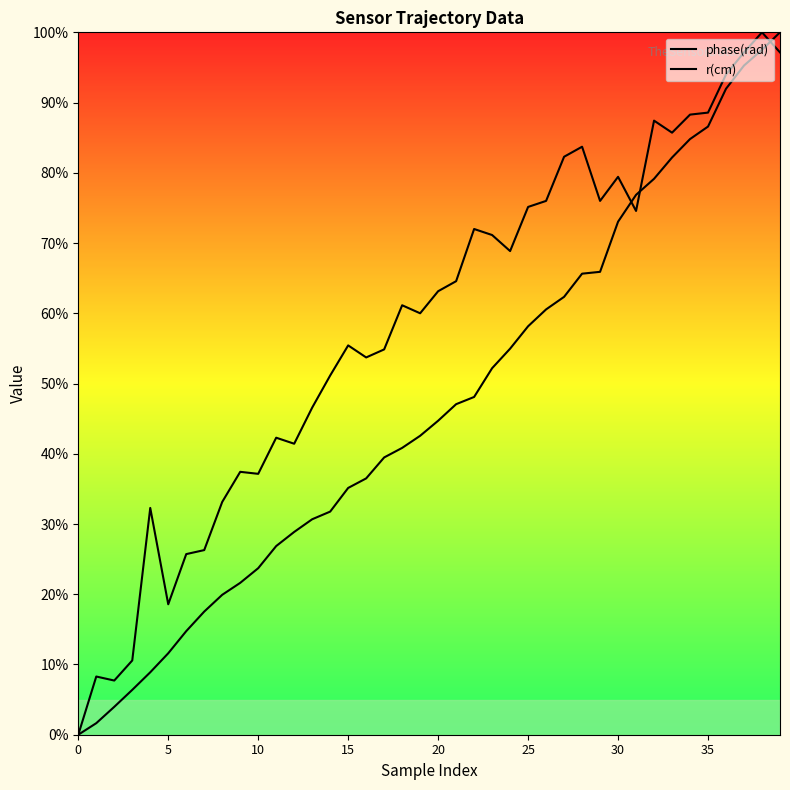

True or false: r(cm) and phase(rad) intersect in this chart.

True